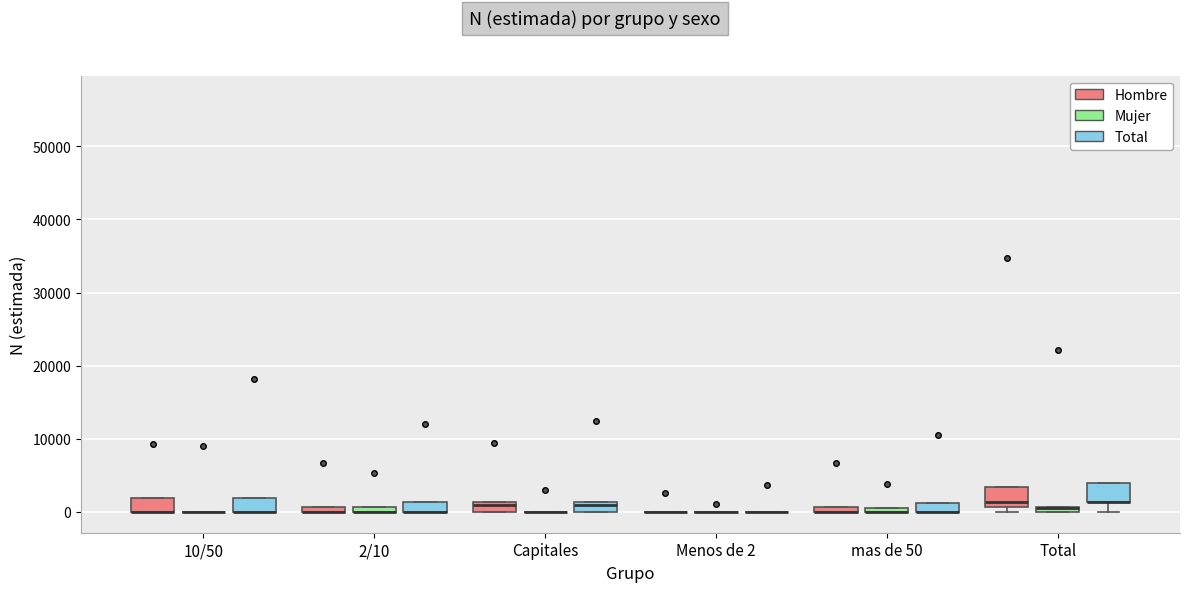

Where is the lower edge of the box for Capitales (Total) on the y-axis? The values are not printed on the chart, so give them approximately, as read against the axis.

0